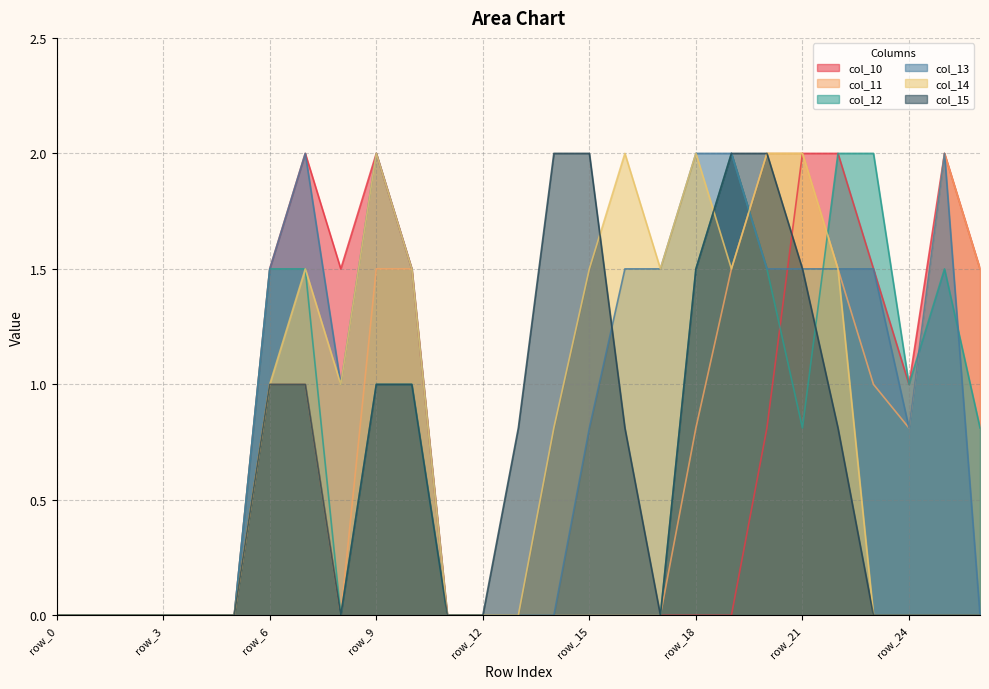

At which label does col_11 reach its peak?

row_20